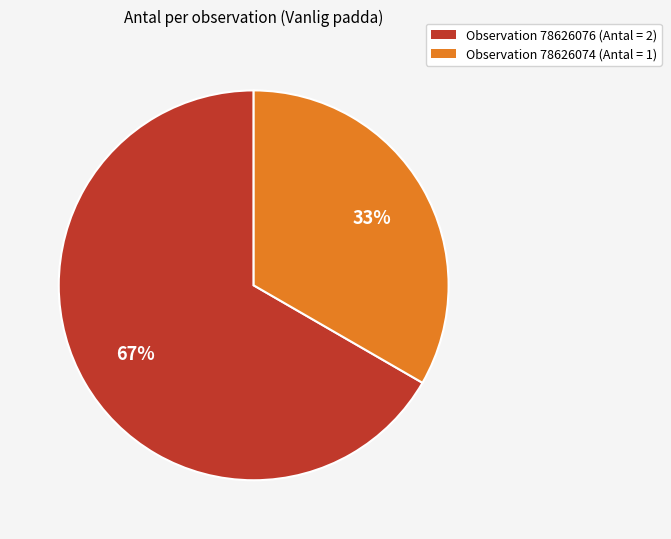

Do Observation 78626076 (Antal = 2) and Observation 78626074 (Antal = 1) together represent more than half of the pie?

Yes